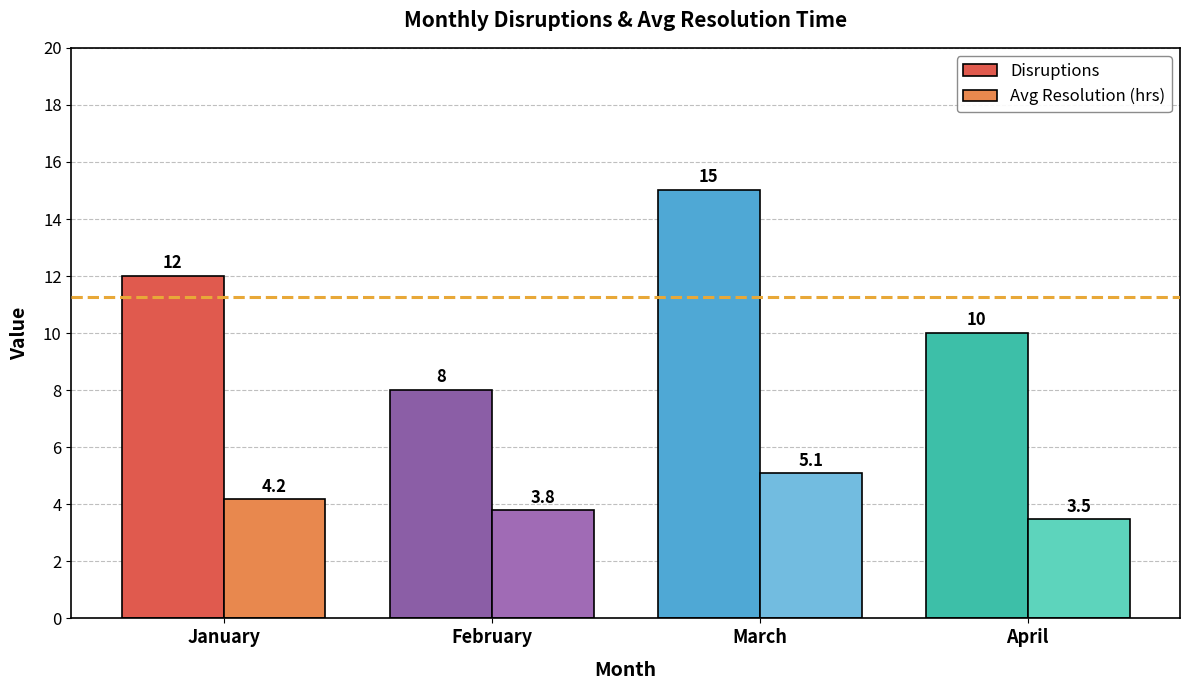

Are the bars grouped side by side (vs. stacked)?

Yes